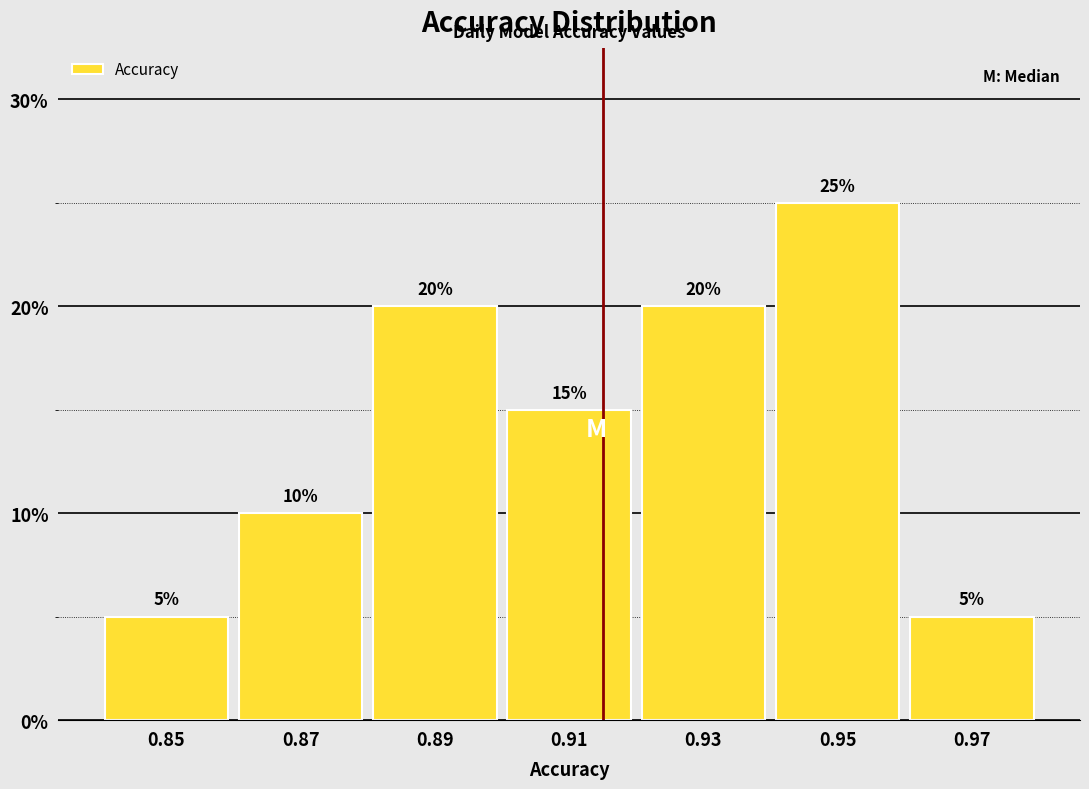

Reading left to right, transcribe this chart: for each bar, give the range it covers on the x-axis and its height.

0.84 to 0.86: 5
0.86 to 0.88: 10
0.88 to 0.90: 20
0.90 to 0.92: 15
0.92 to 0.94: 20
0.94 to 0.96: 25
0.96 to 0.98: 5